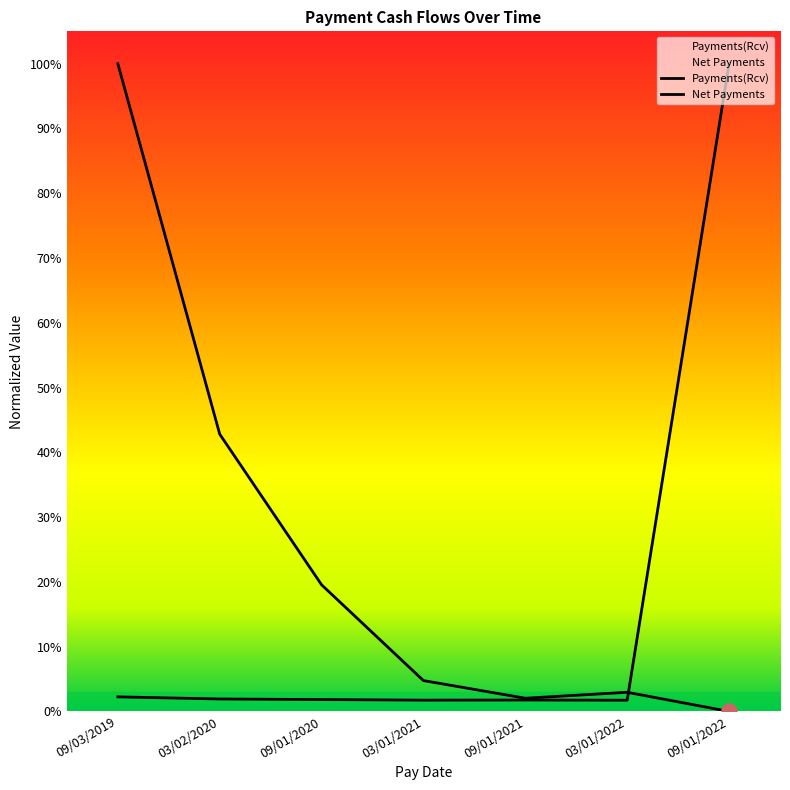

Which series has the largest total across all categories?

Net Payments